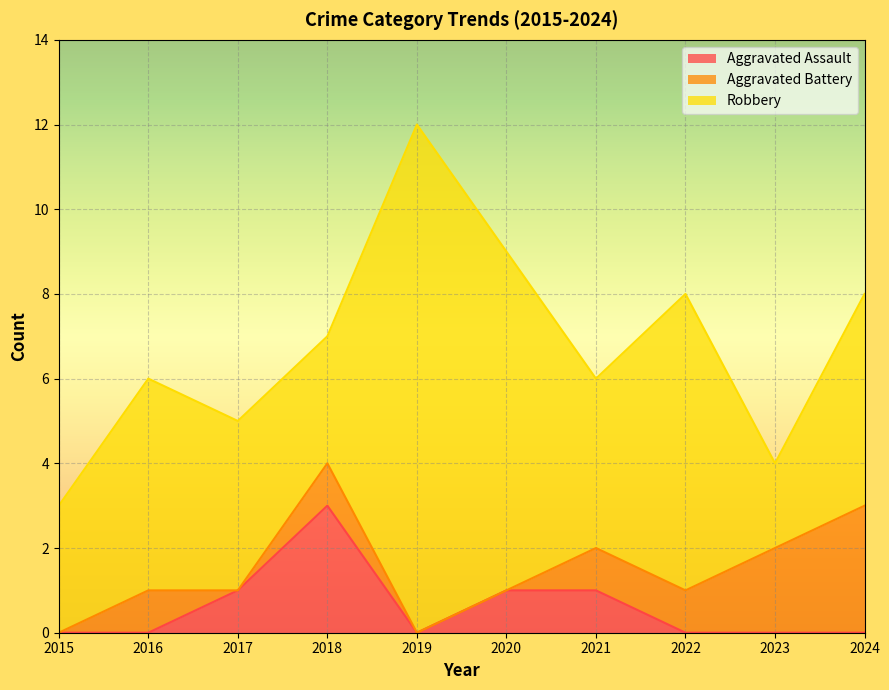

Count the Robbery values in the range 3 to 7.

7